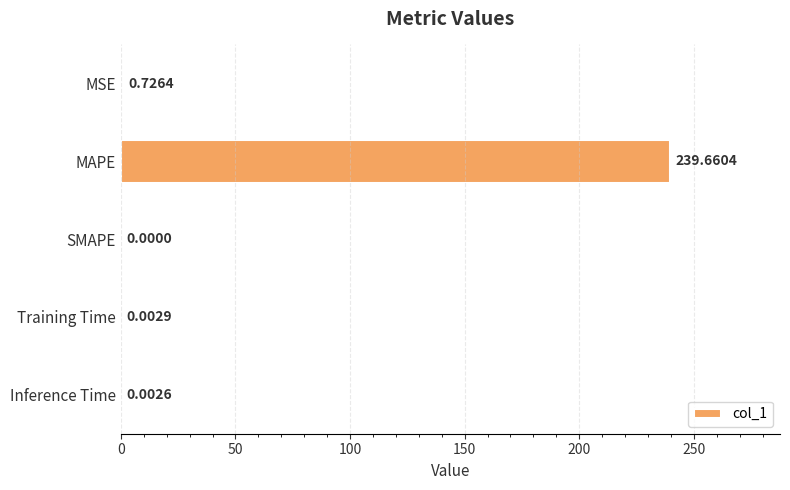

At which label is the value closest to 119?

MSE